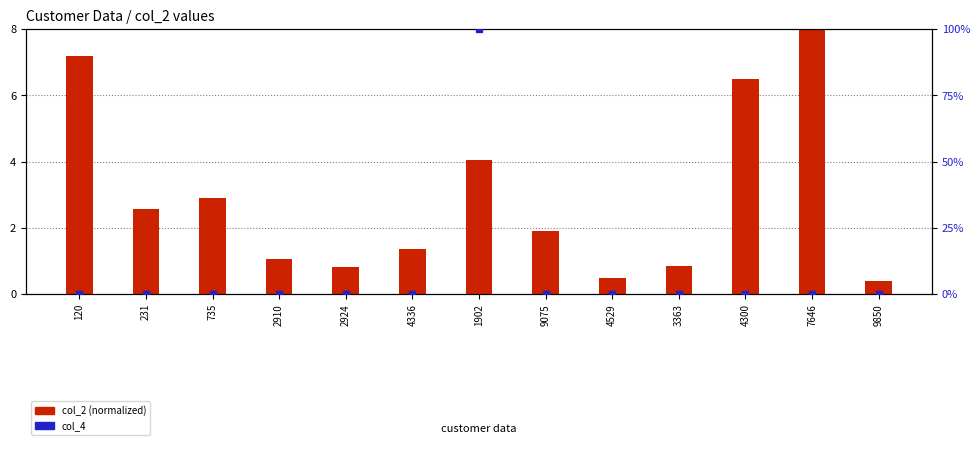

Which series has the widest spread of Y values?

col_4